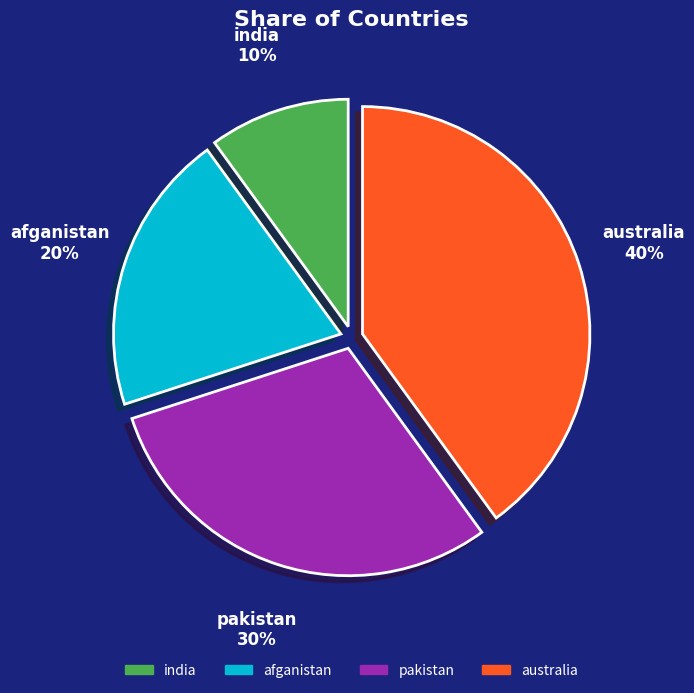

How many slices are in this pie chart?

4